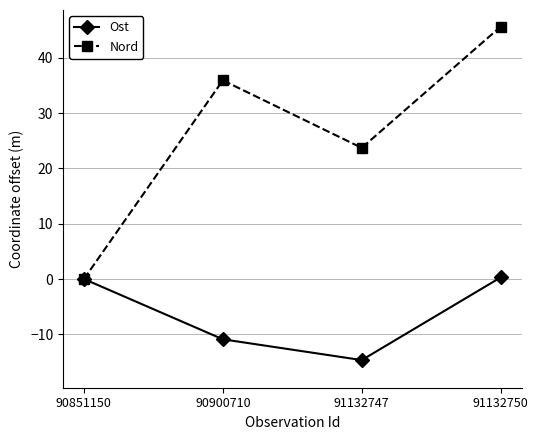

Is it true that Nord equals 35.9 at 90900710?

True